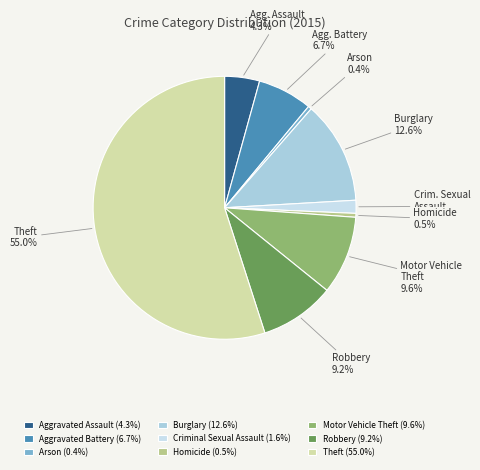

Do Aggravated Assault and Homicide together represent more than half of the pie?

No